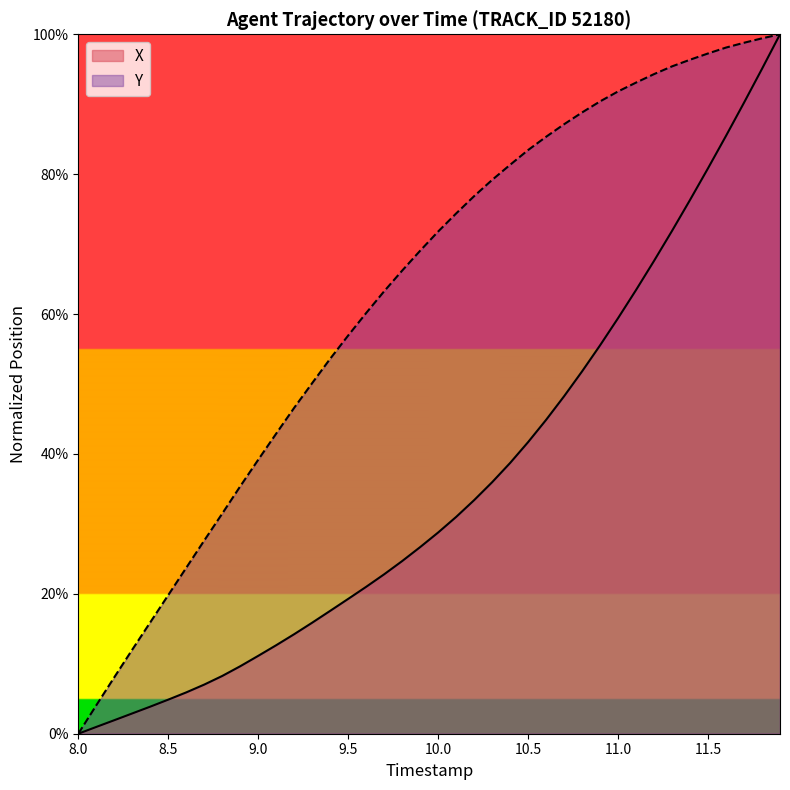

What is the maximum value for X?

100.0